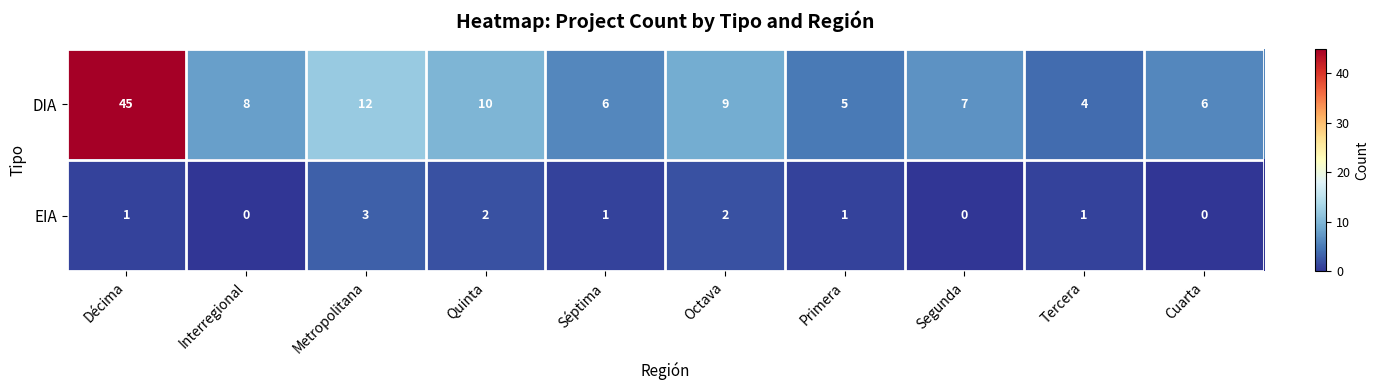

Count the EIA values in the range 0 to 2.

9